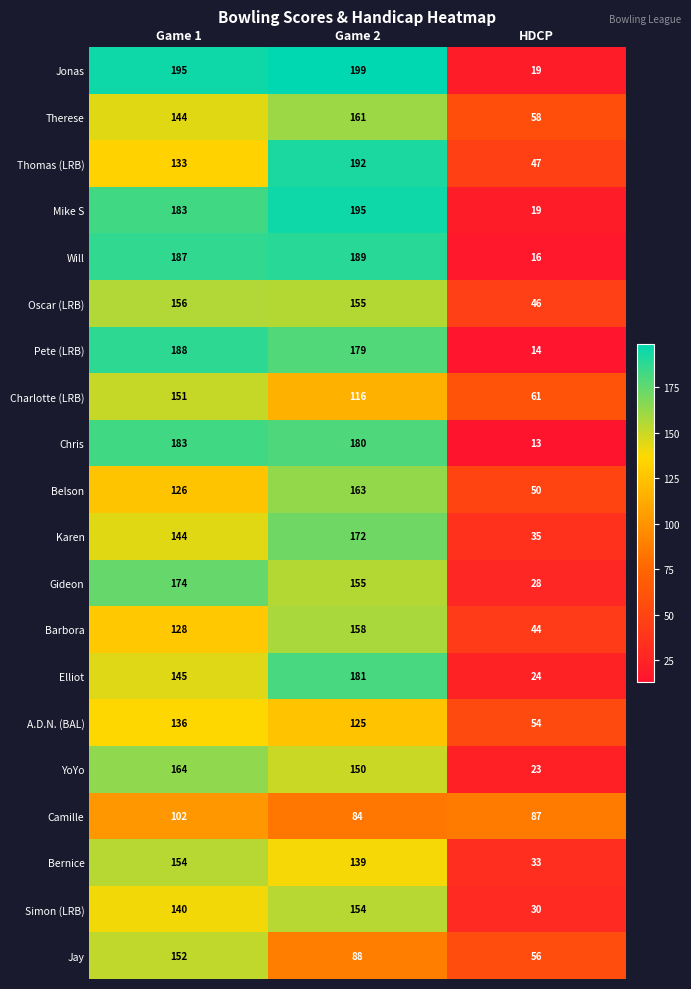

Where is Simon (LRB) nearest to the value 92?

Game 1